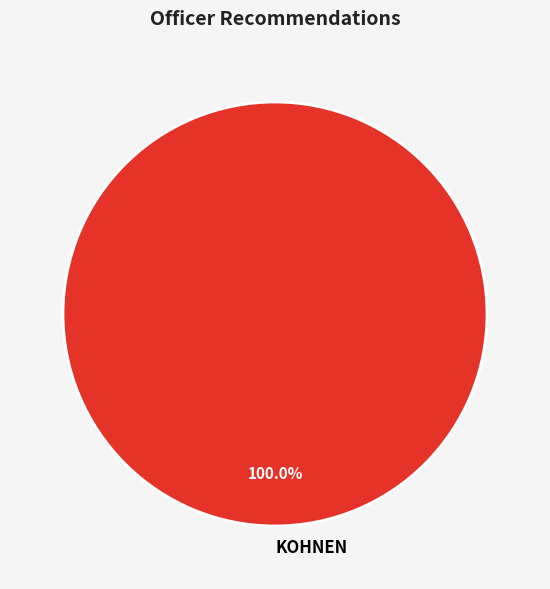

How many slices are in this pie chart?

1